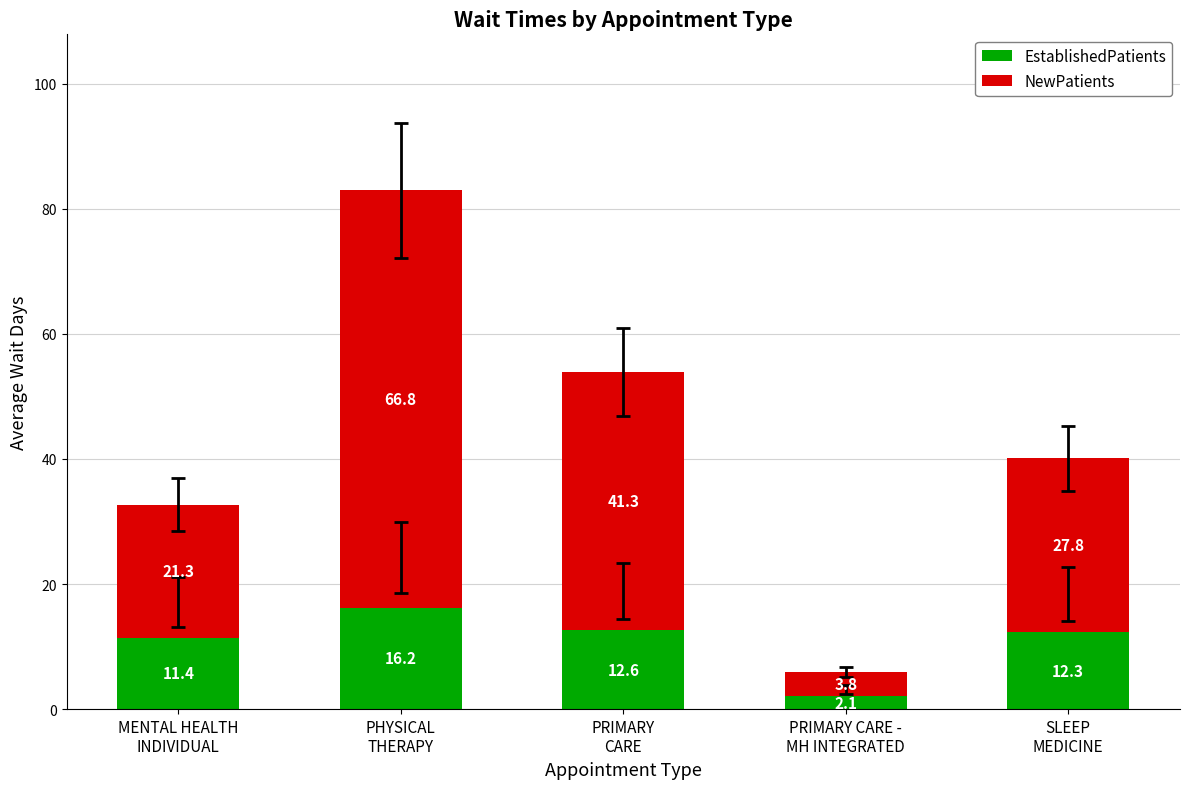

Reading left to right, list the values for the EstablishedPatients series.

11.4	16.2	12.6	2.1	12.3